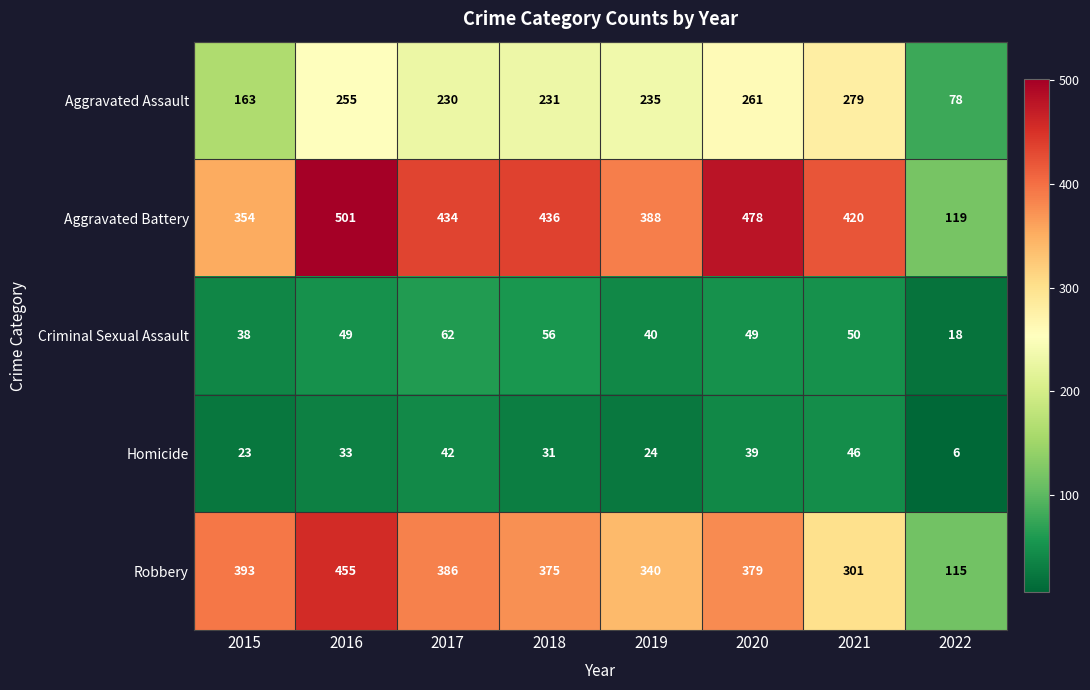

Where does the Robbery series first go above 379?

2015